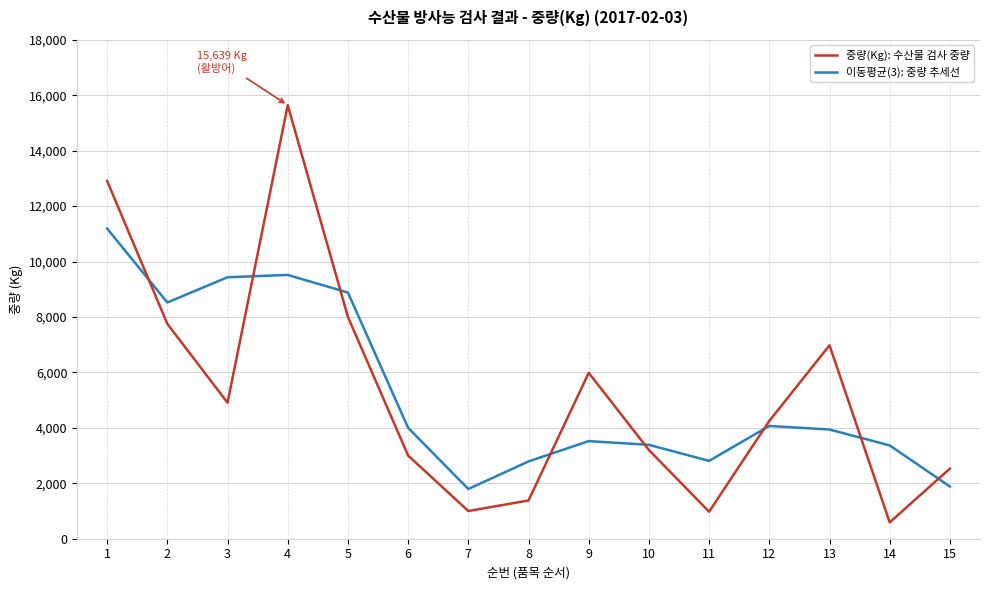

What is the highest value of the 중량(Kg): 수산물 검사 중량 series?

15639.0